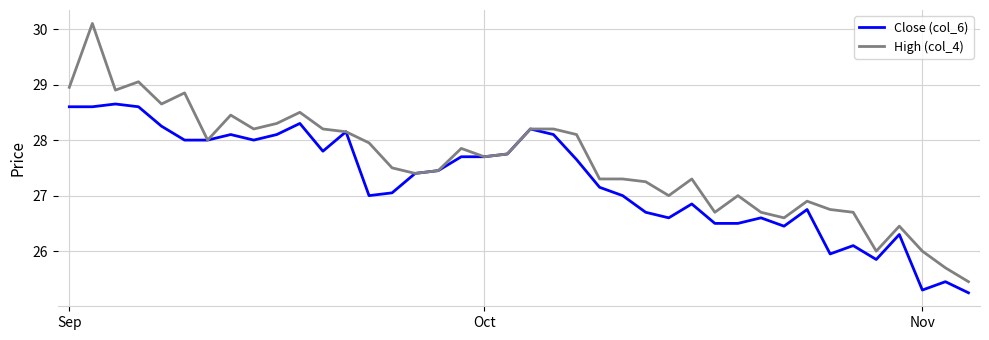

Which series has the widest spread of values?

High (col_4)